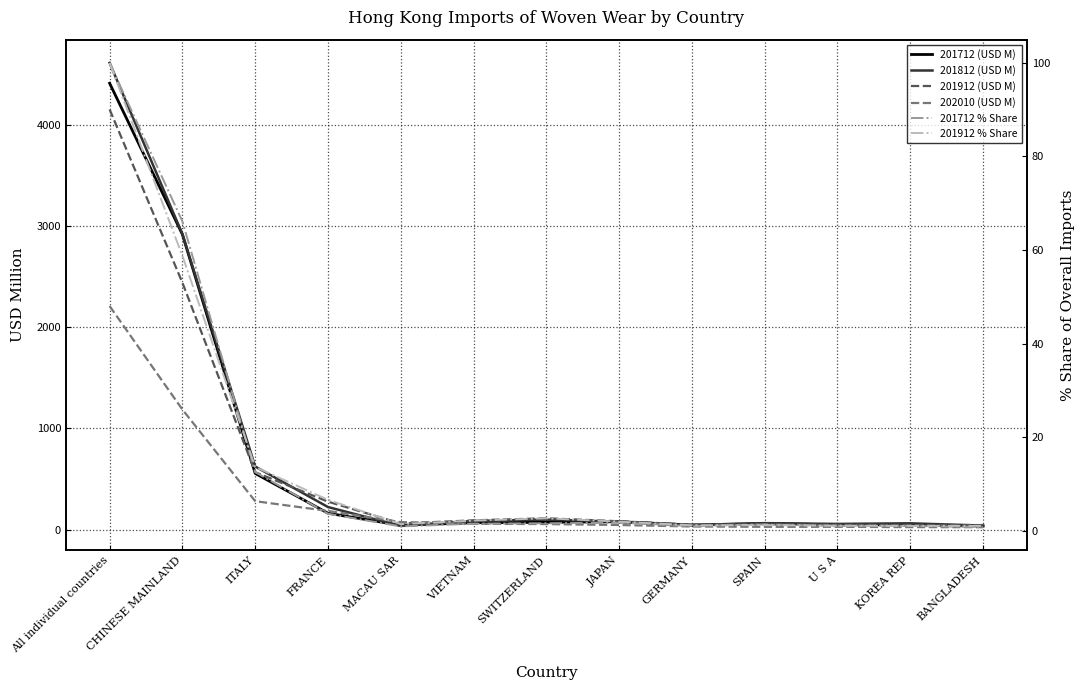

Rank the series at VIETNAM from lowest to highest value.

201712 % Share, 201912 % Share, 202010 (USD M), 201712 (USD M), 201812 (USD M), 201912 (USD M)